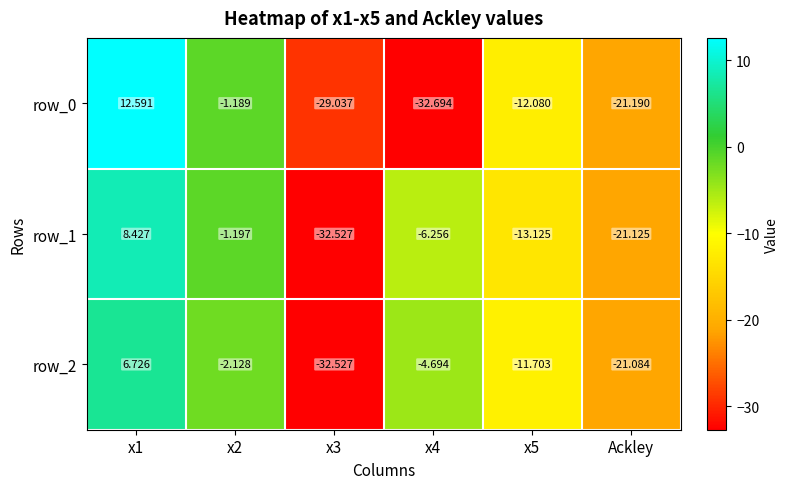

What is the difference between the second highest and minimum values in the row_1 series?

31.3